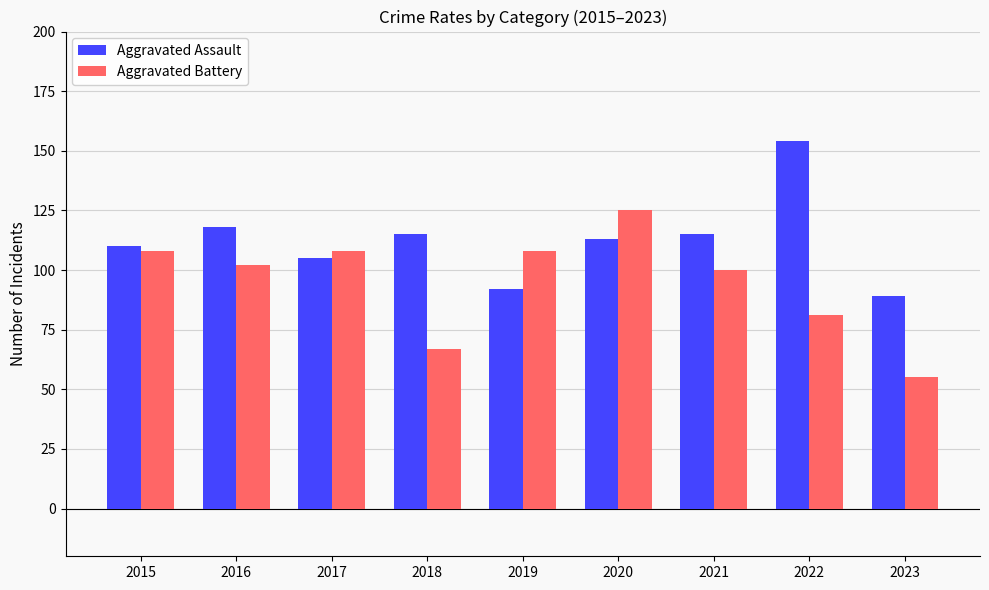

True or false: Aggravated Battery has a value of 102 at 2016.

True